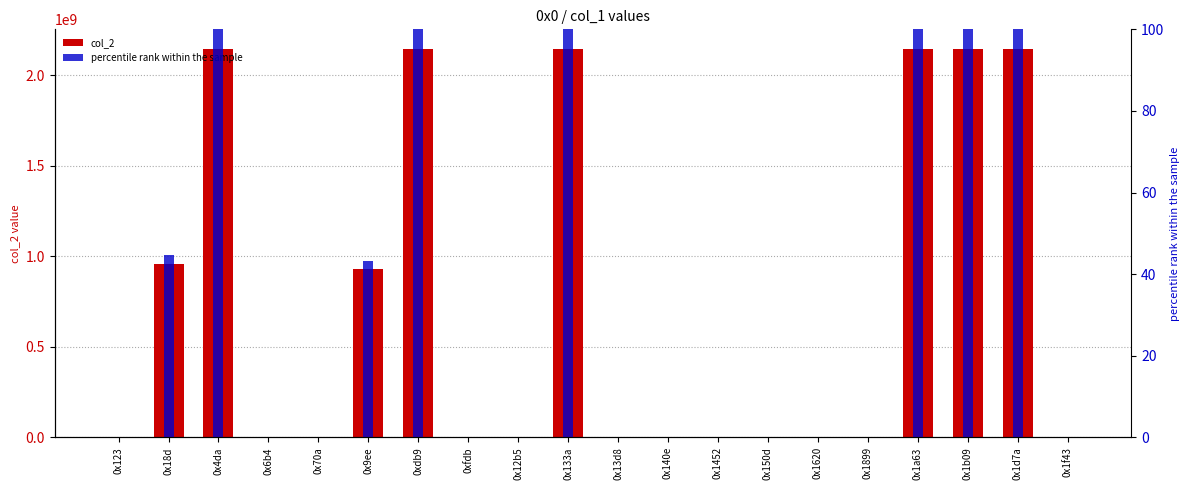

At which label does col_2 first exceed 3553635?

0x18d